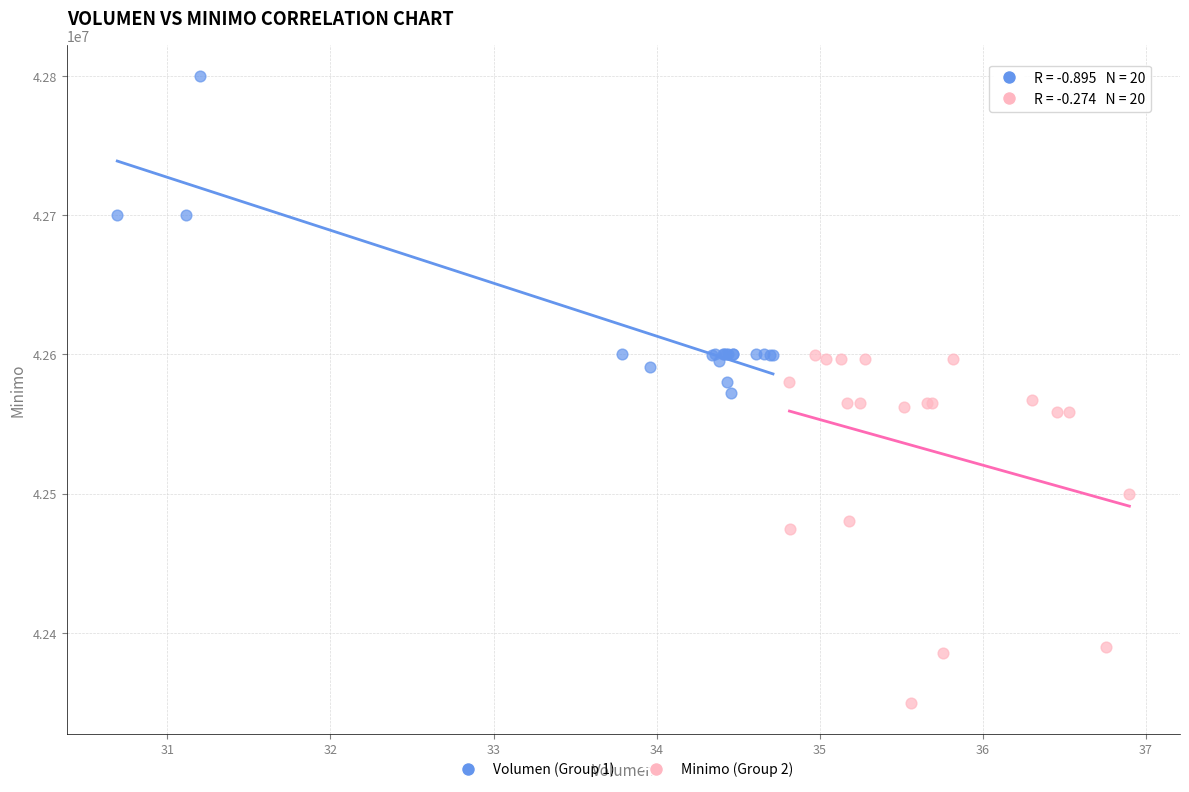

Which series contains the highest Y value?

Volumen (Group 1)